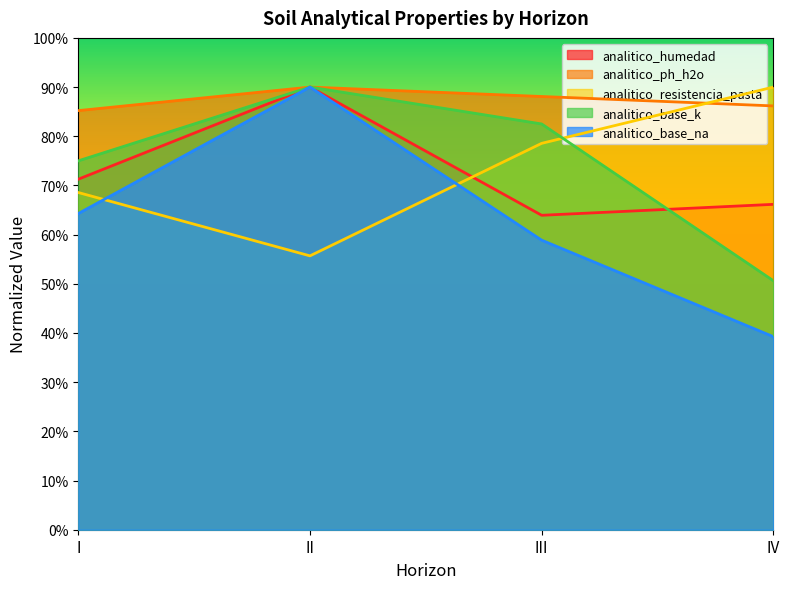

Between III and II, which is larger?

II